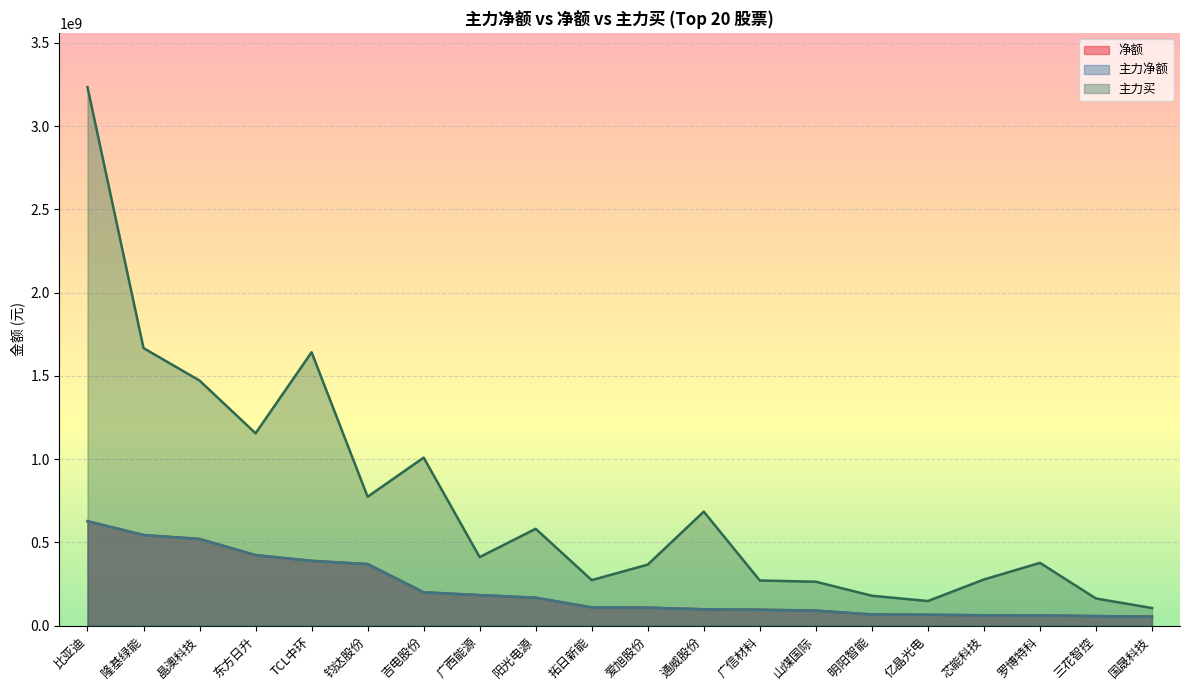

True or false: 主力净额 and 净额 cross at least once.

False